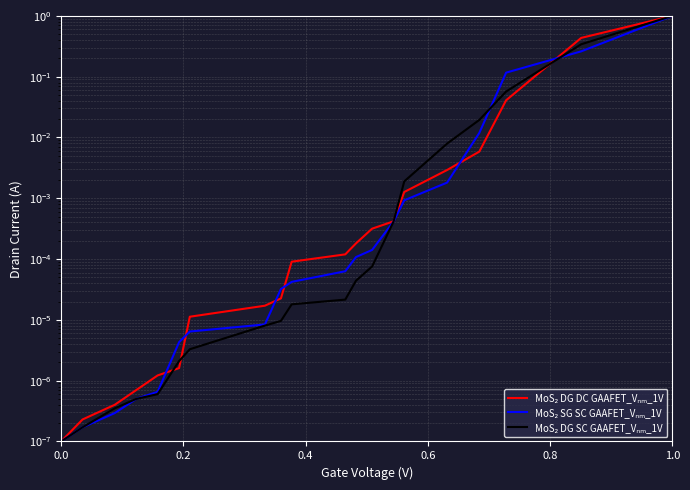

What are all the series names shown in the legend?

MoS₂ DG DC GAAFET_Vₙₘ_1V, MoS₂ SG SC GAAFET_Vₙₘ_1V, MoS₂ DG SC GAAFET_Vₙₘ_1V